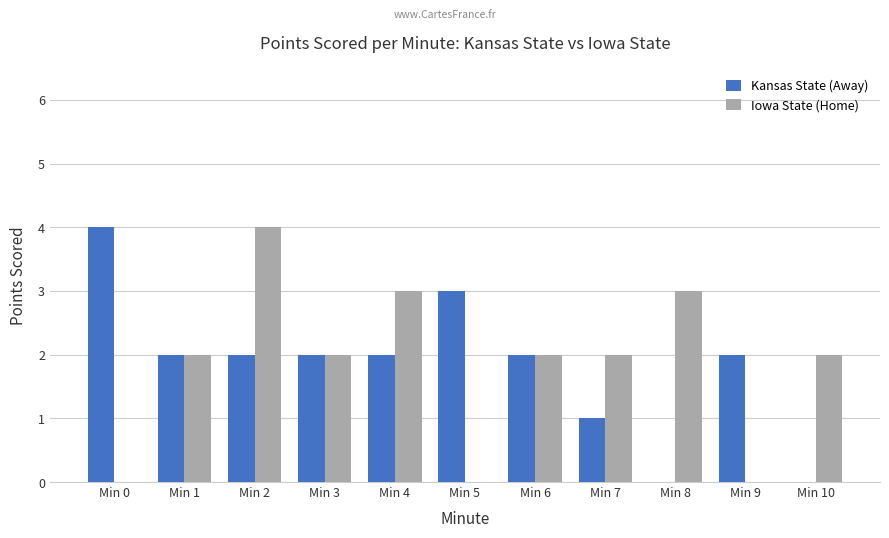

What are all the series names shown in the legend?

Kansas State (Away), Iowa State (Home)